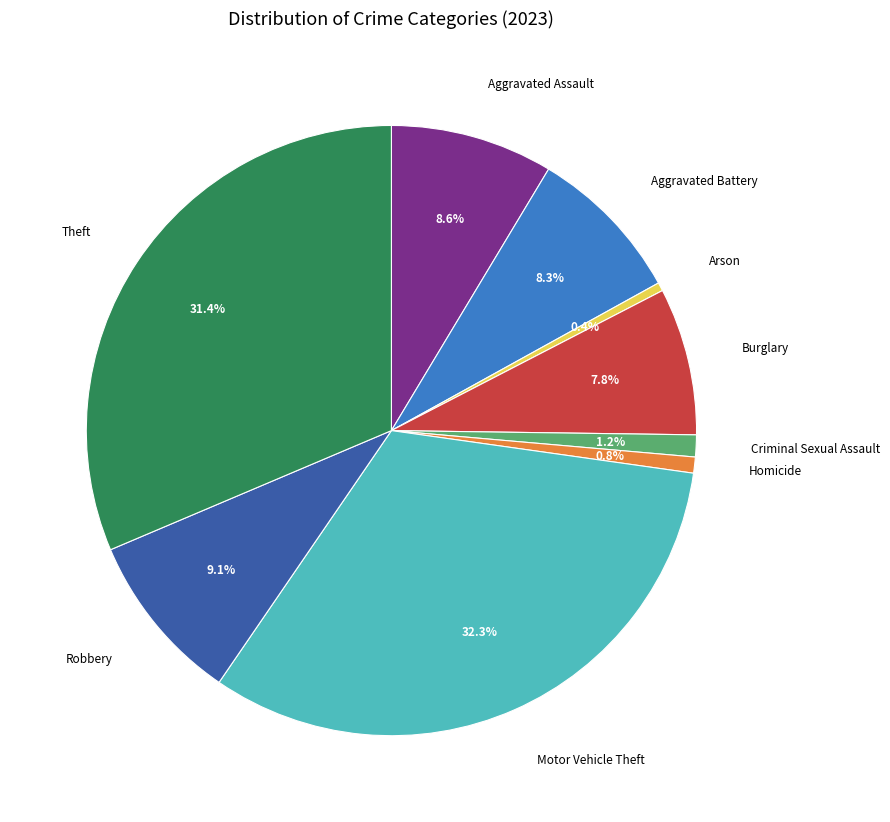

What is the largest slice in the pie chart?

Motor Vehicle Theft